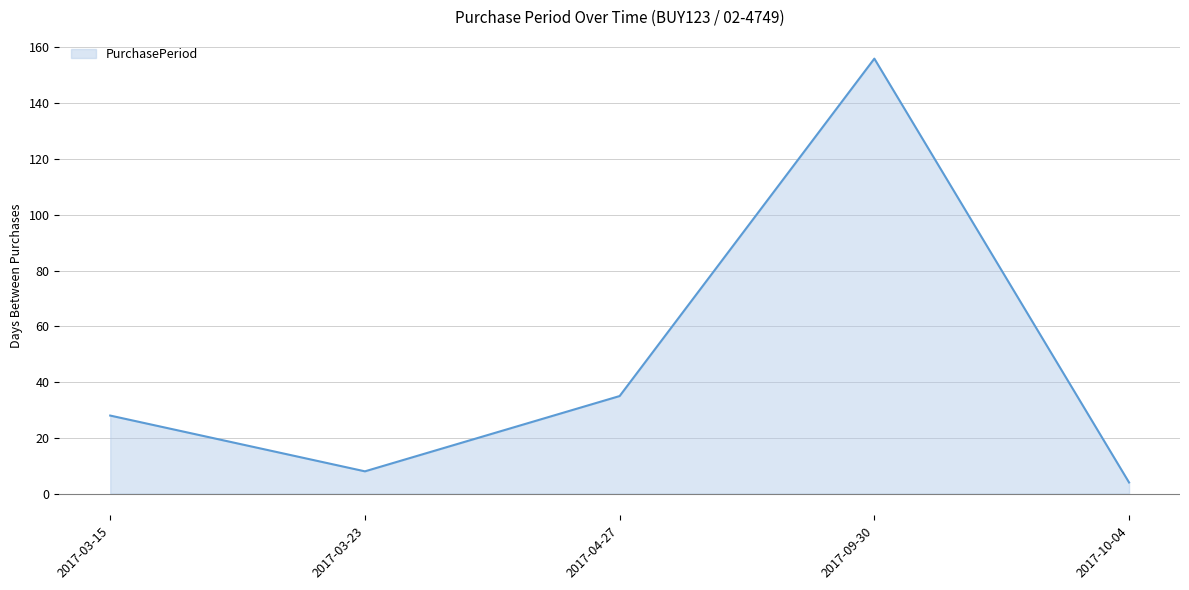

List the labels in order of value, smallest first.

2017-10-04, 2017-03-23, 2017-03-15, 2017-04-27, 2017-09-30